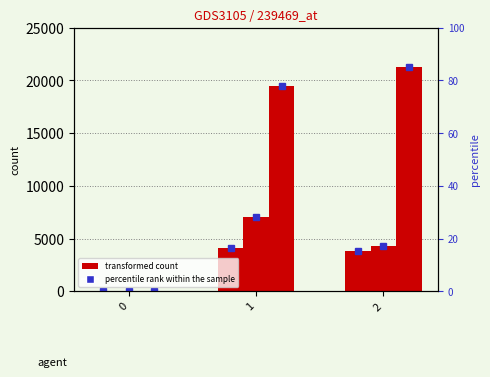

What is the value of the engage bar at the 3rd from the left?

21328